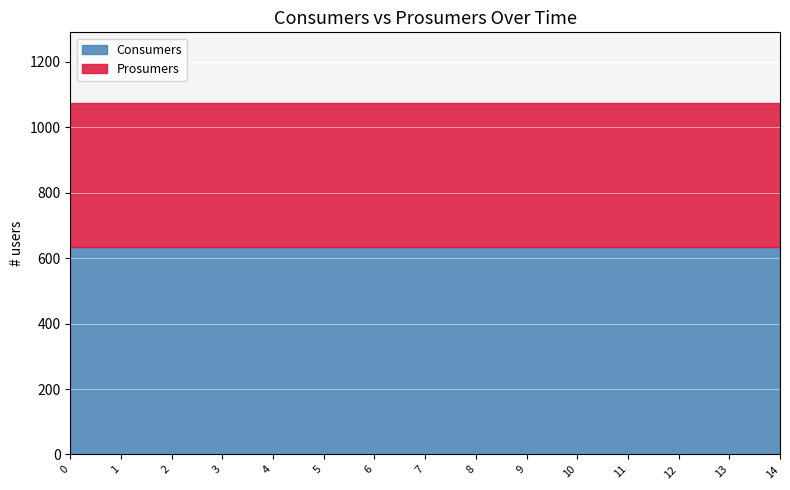

True or false: Consumers has more than 1 points higher than both neighbors.

False